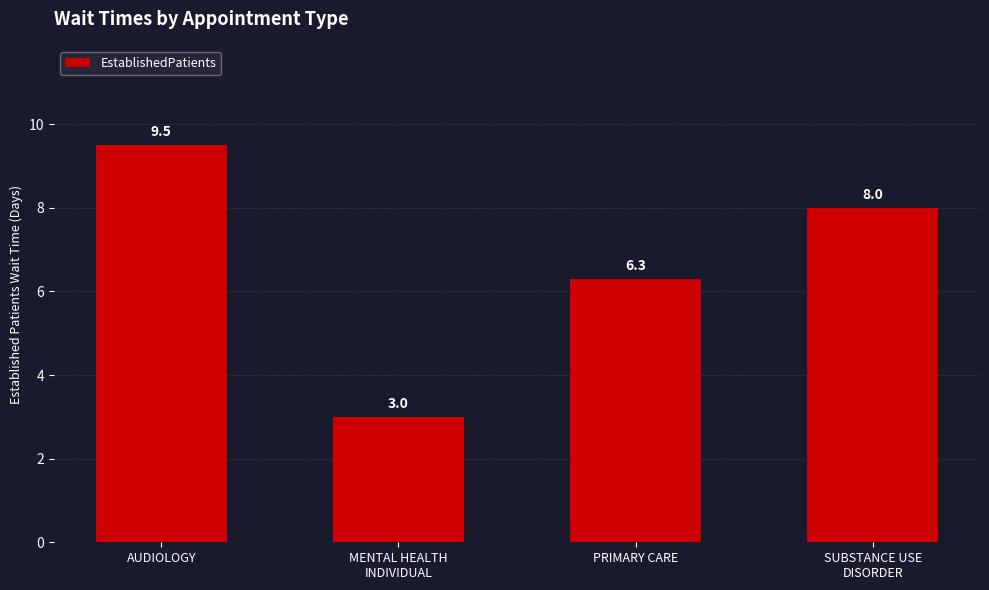

Where does the data first go above 8?

AUDIOLOGY